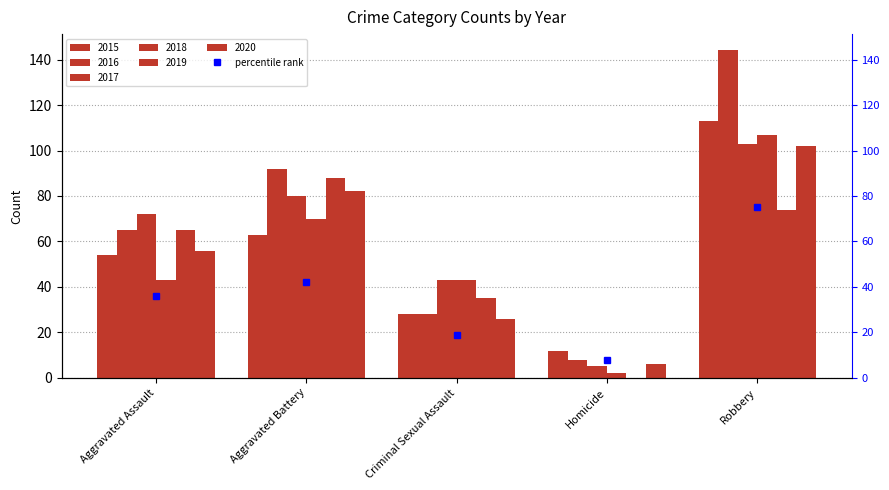

How many data points does each series have?

5